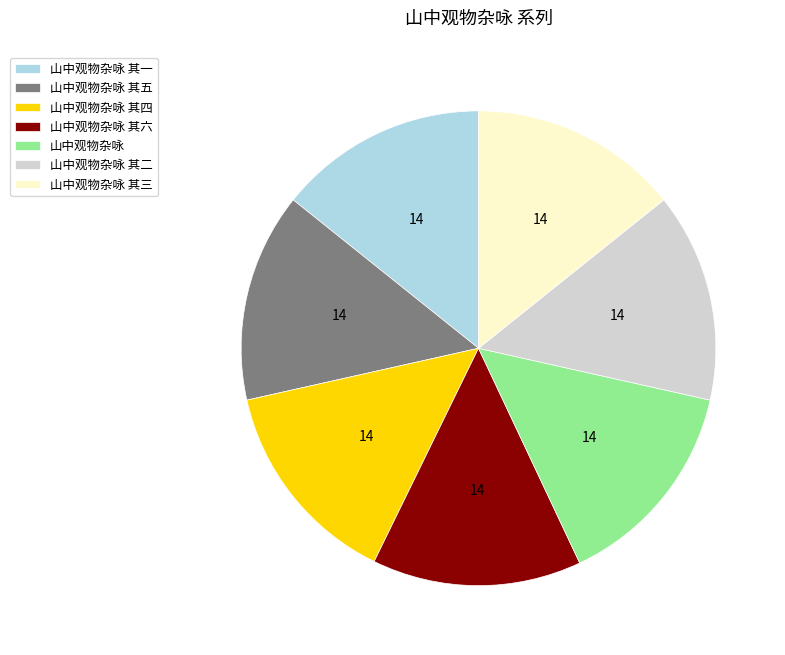

Is it true that 山中观物杂咏 其六 is 14% of the pie?

True